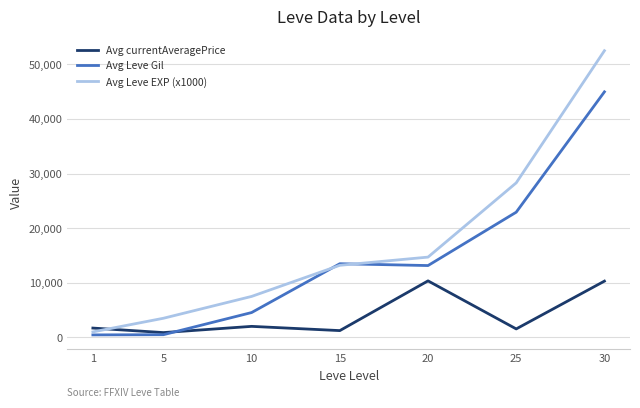

What is the difference between the Avg Leve EXP (x1000) values at 15 and 20?

1500